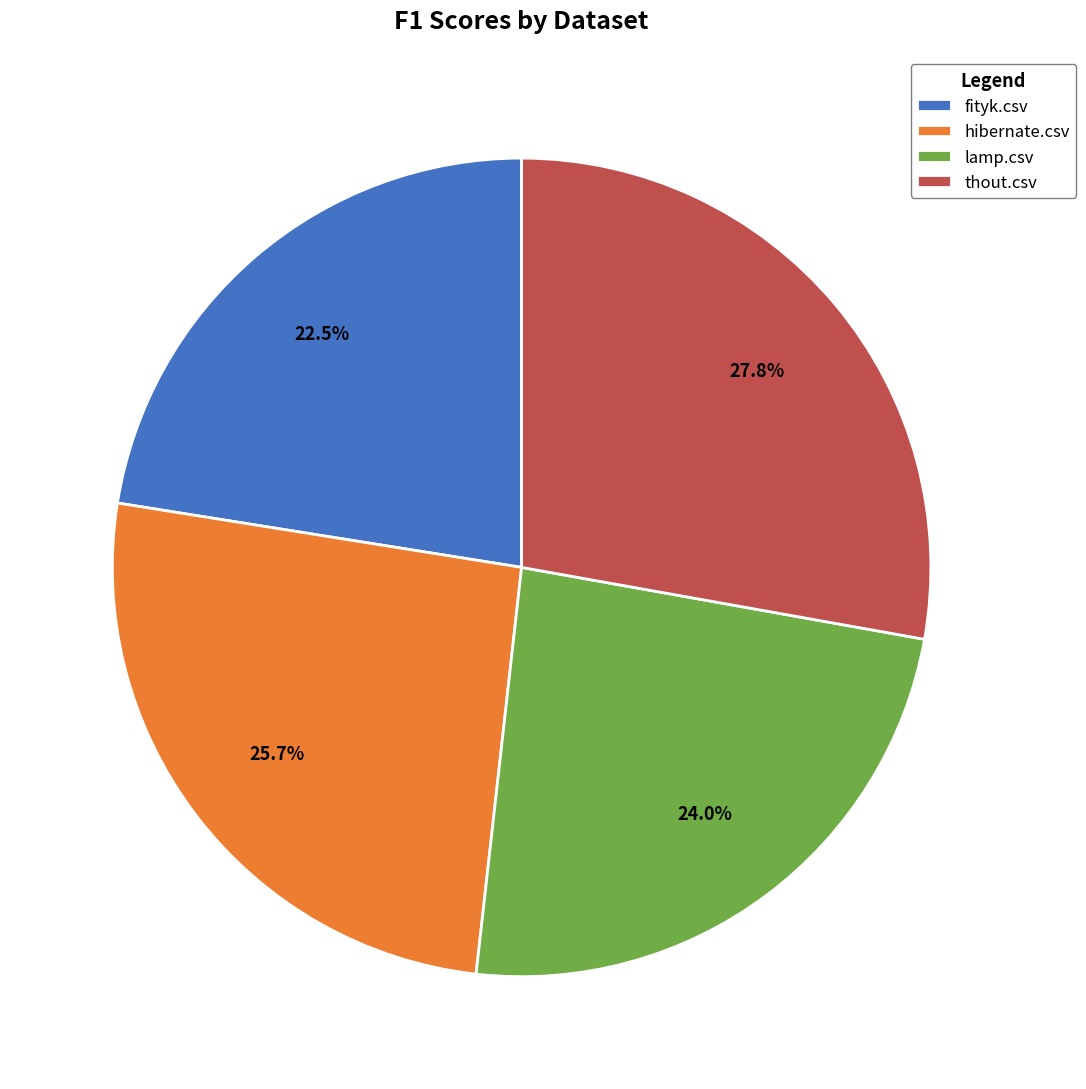

To the nearest percent, what portion does lamp.csv represent?

24%